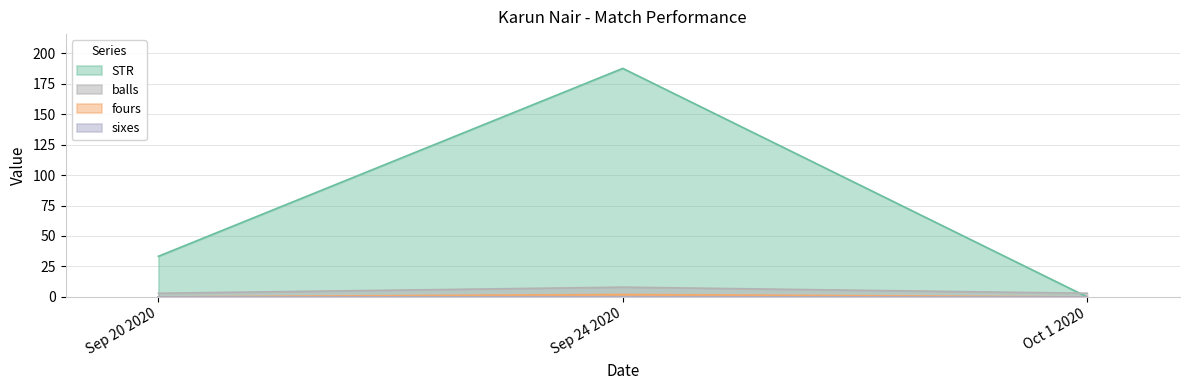

Is the value of fours at Sep 24 2020 greater than the value of balls at Sep 20 2020?

No